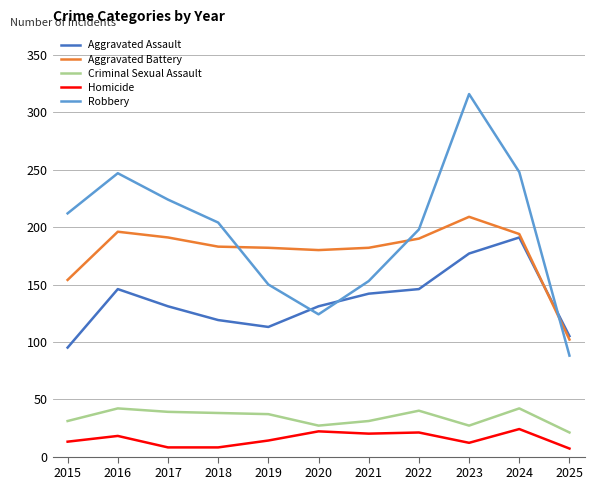

What value does the Criminal Sexual Assault series have at 2020?

27